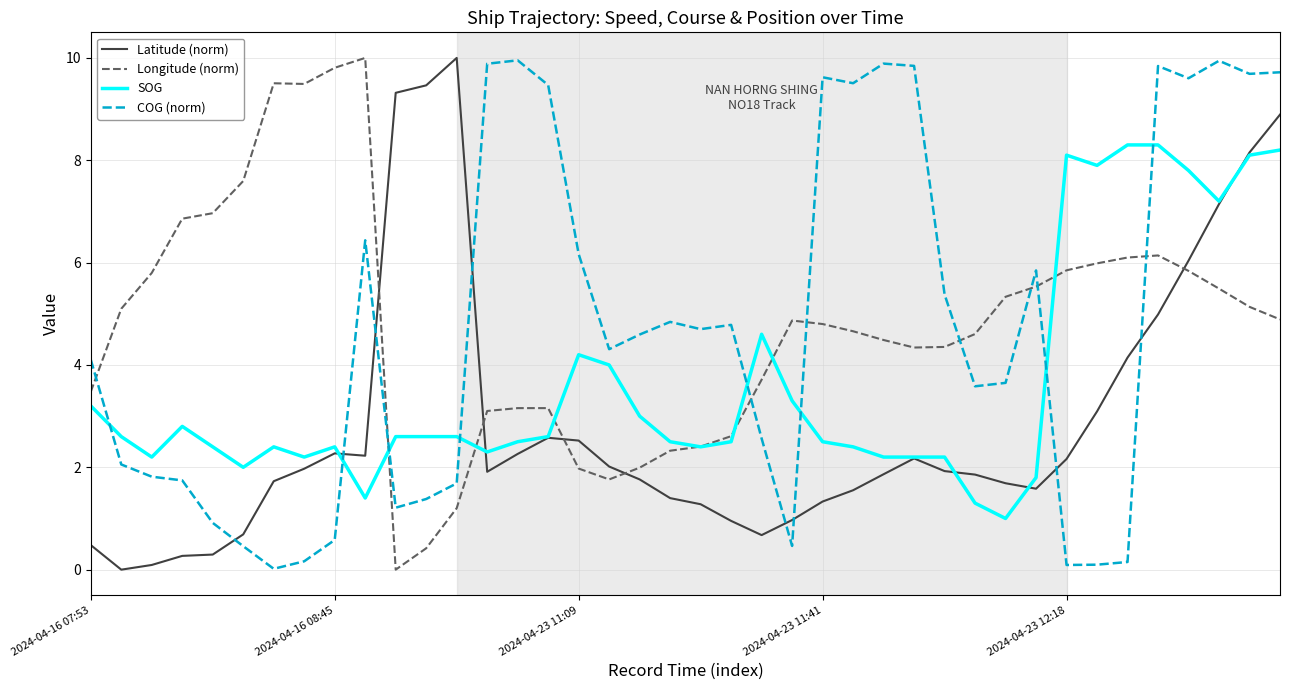

Which series ends up on top after the final intersection of SOG and COG (norm)?

COG (norm)